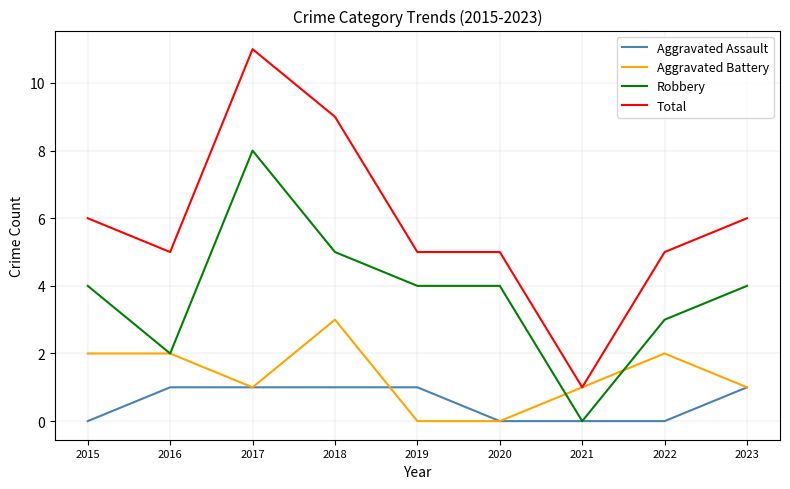

Where does the Total series first go above 5?

2015